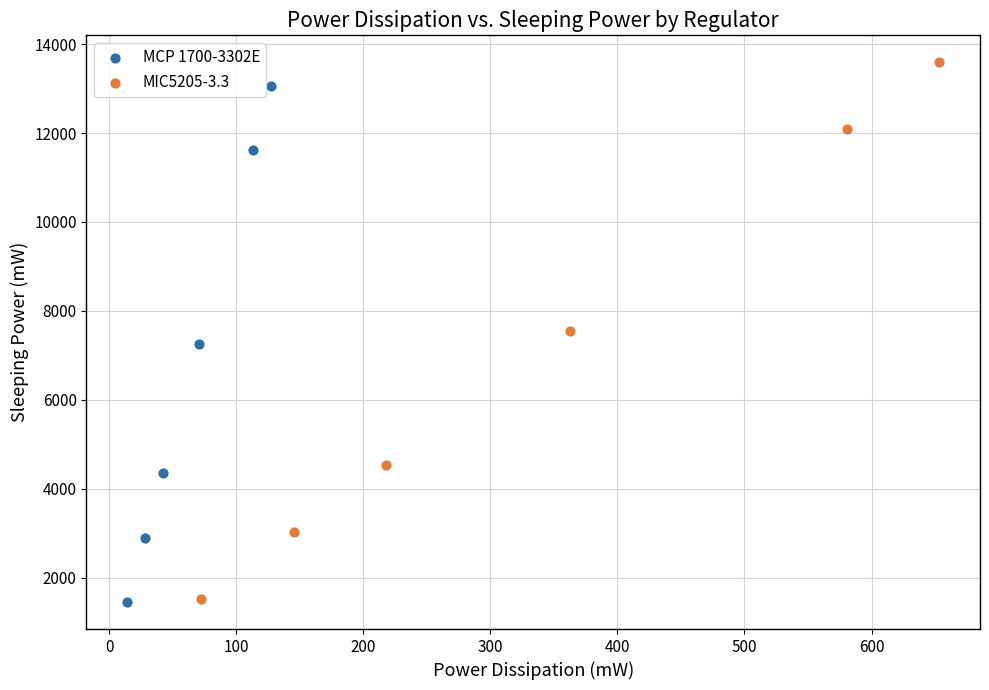

Which series has the widest spread of Y values?

MIC5205-3.3